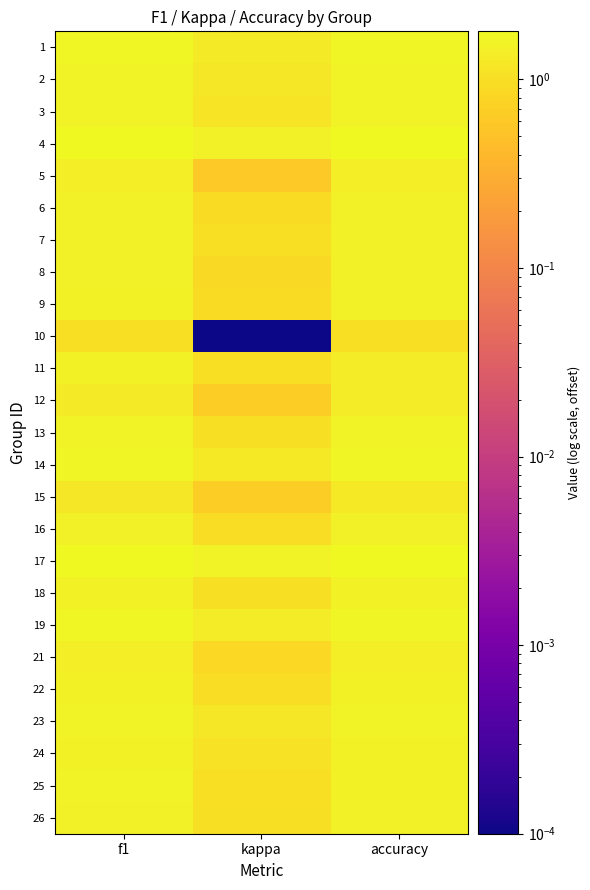

At which category is the sum across all series the highest?

f1